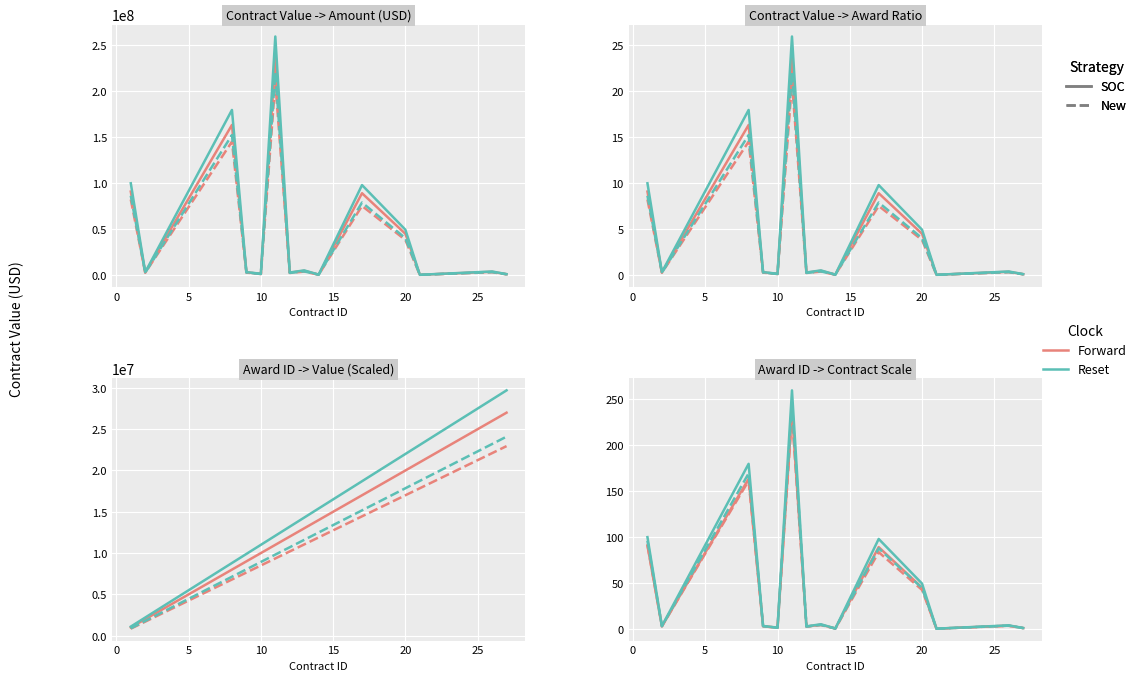

True or false: New_Reset and New cross at least once.

False